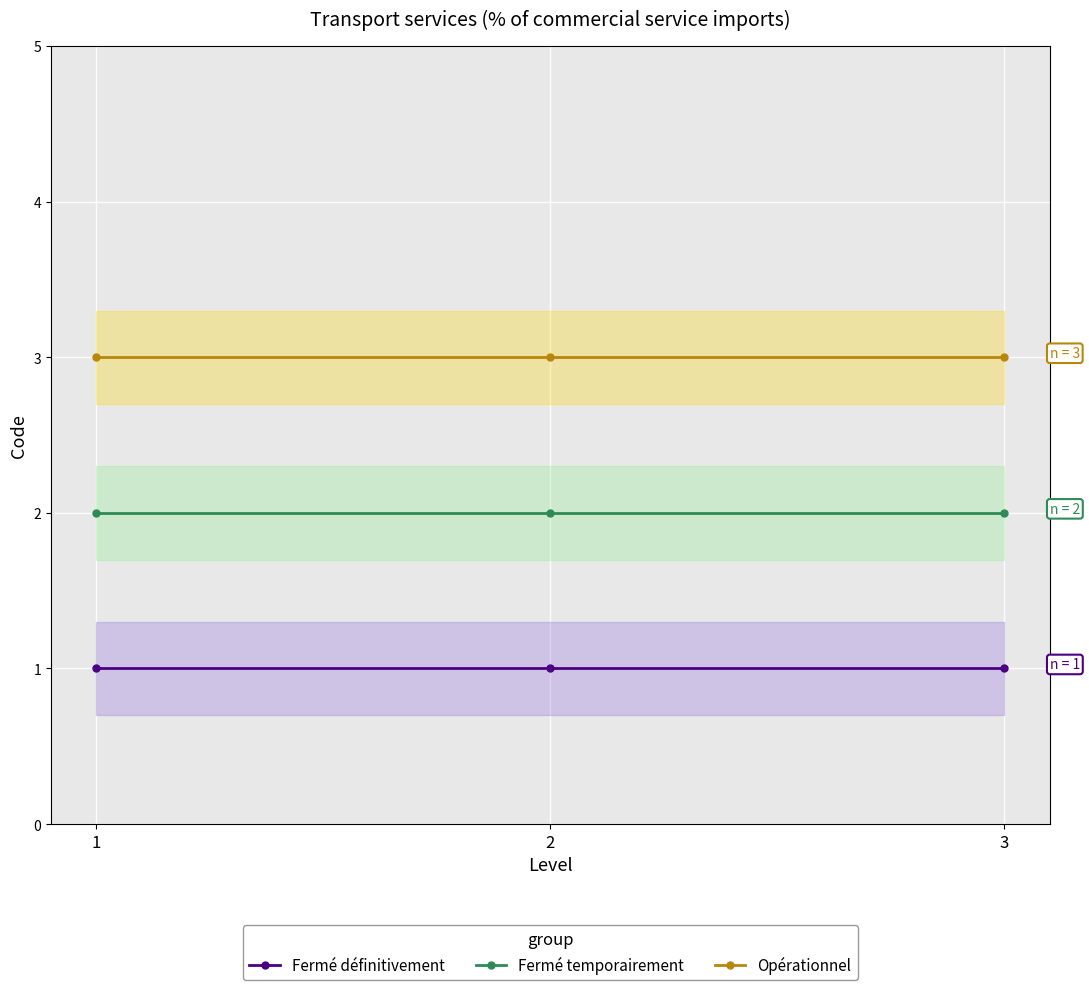

The Opérationnel series shows 5 at 3. True or false?

False